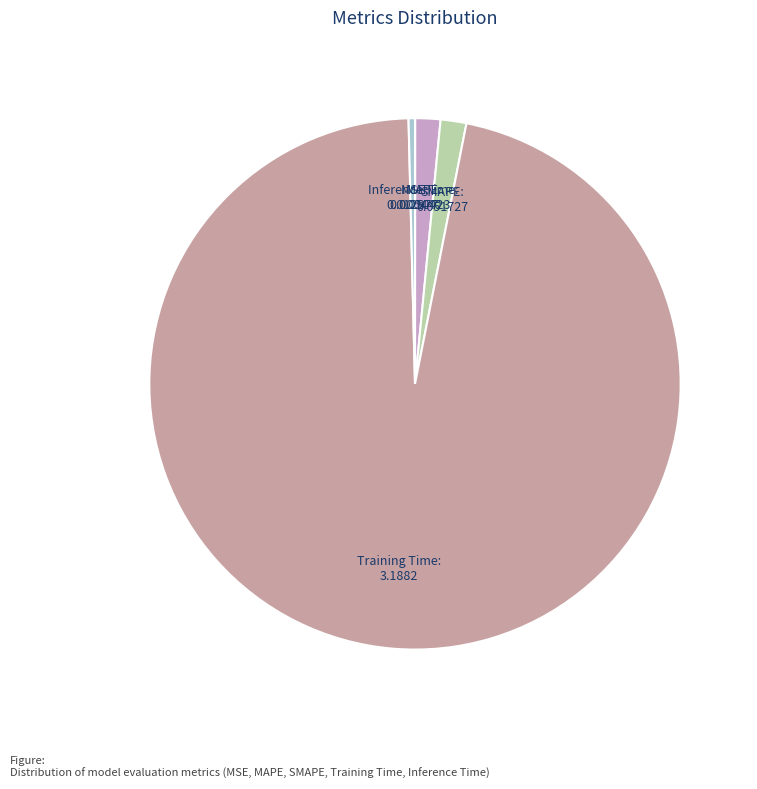

Which has a higher value, MAPE or Inference Time?

MAPE